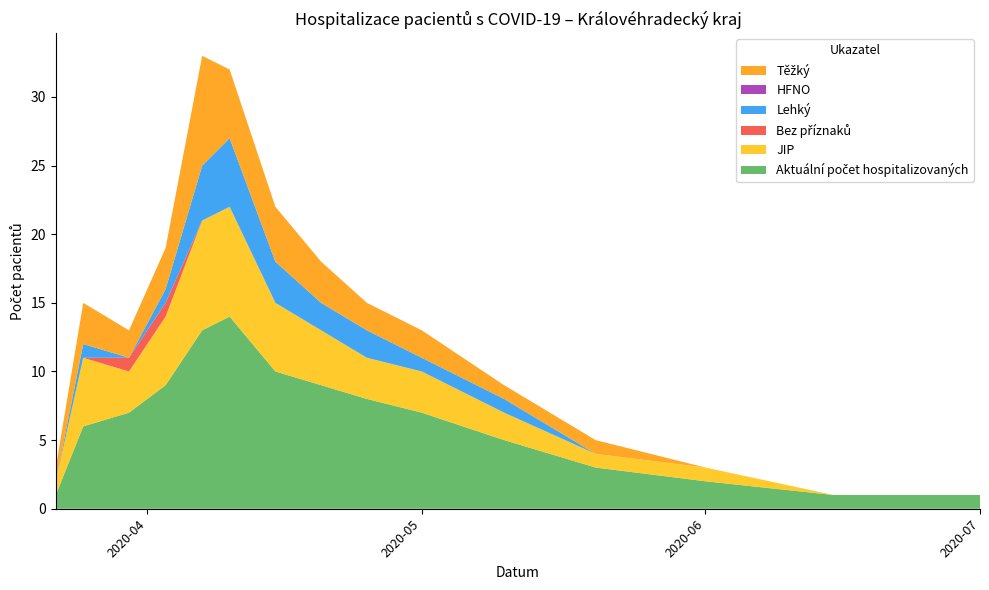

Reading right to left, list all the values displayed in this chart.

Aktuální počet hospitalizovaných: 2020-07-01=1	2020-06-15=1	2020-06-01=2	2020-05-20=3	2020-05-10=5	2020-05-01=7	2020-04-25=8	2020-04-20=9	2020-04-15=10	2020-04-10=14	2020-04-07=13	2020-04-03=9	2020-03-30=7	2020-03-25=6	2020-03-22=1
JIP: 2020-07-01=0	2020-06-15=0	2020-06-01=1	2020-05-20=1	2020-05-10=2	2020-05-01=3	2020-04-25=3	2020-04-20=4	2020-04-15=5	2020-04-10=8	2020-04-07=8	2020-04-03=5	2020-03-30=3	2020-03-25=5	2020-03-22=1
Bez příznaků: 2020-07-01=0	2020-06-15=0	2020-06-01=0	2020-05-20=0	2020-05-10=0	2020-05-01=0	2020-04-25=0	2020-04-20=0	2020-04-15=0	2020-04-10=0	2020-04-07=0	2020-04-03=1	2020-03-30=1	2020-03-25=0	2020-03-22=0
Lehký: 2020-07-01=0	2020-06-15=0	2020-06-01=0	2020-05-20=0	2020-05-10=1	2020-05-01=1	2020-04-25=2	2020-04-20=2	2020-04-15=3	2020-04-10=5	2020-04-07=4	2020-04-03=1	2020-03-30=0	2020-03-25=1	2020-03-22=0
HFNO: 2020-07-01=0	2020-06-15=0	2020-06-01=0	2020-05-20=0	2020-05-10=0	2020-05-01=0	2020-04-25=0	2020-04-20=0	2020-04-15=0	2020-04-10=0	2020-04-07=0	2020-04-03=0	2020-03-30=0	2020-03-25=0	2020-03-22=0
Těžký: 2020-07-01=0	2020-06-15=0	2020-06-01=0	2020-05-20=1	2020-05-10=1	2020-05-01=2	2020-04-25=2	2020-04-20=3	2020-04-15=4	2020-04-10=5	2020-04-07=8	2020-04-03=3	2020-03-30=2	2020-03-25=3	2020-03-22=1